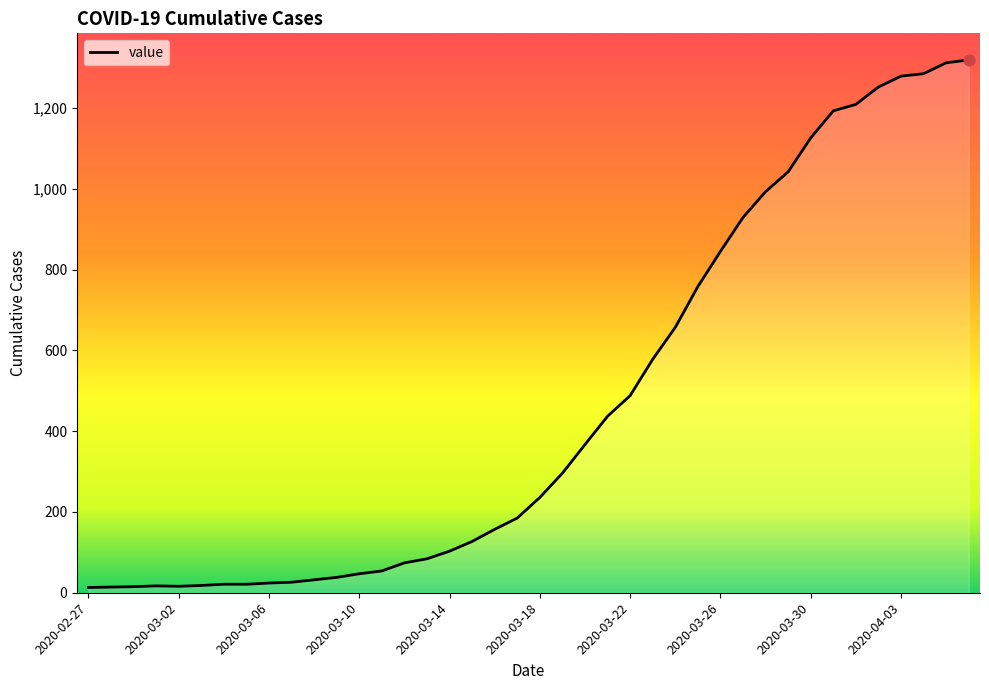

What is the maximum value shown in the chart?

1319